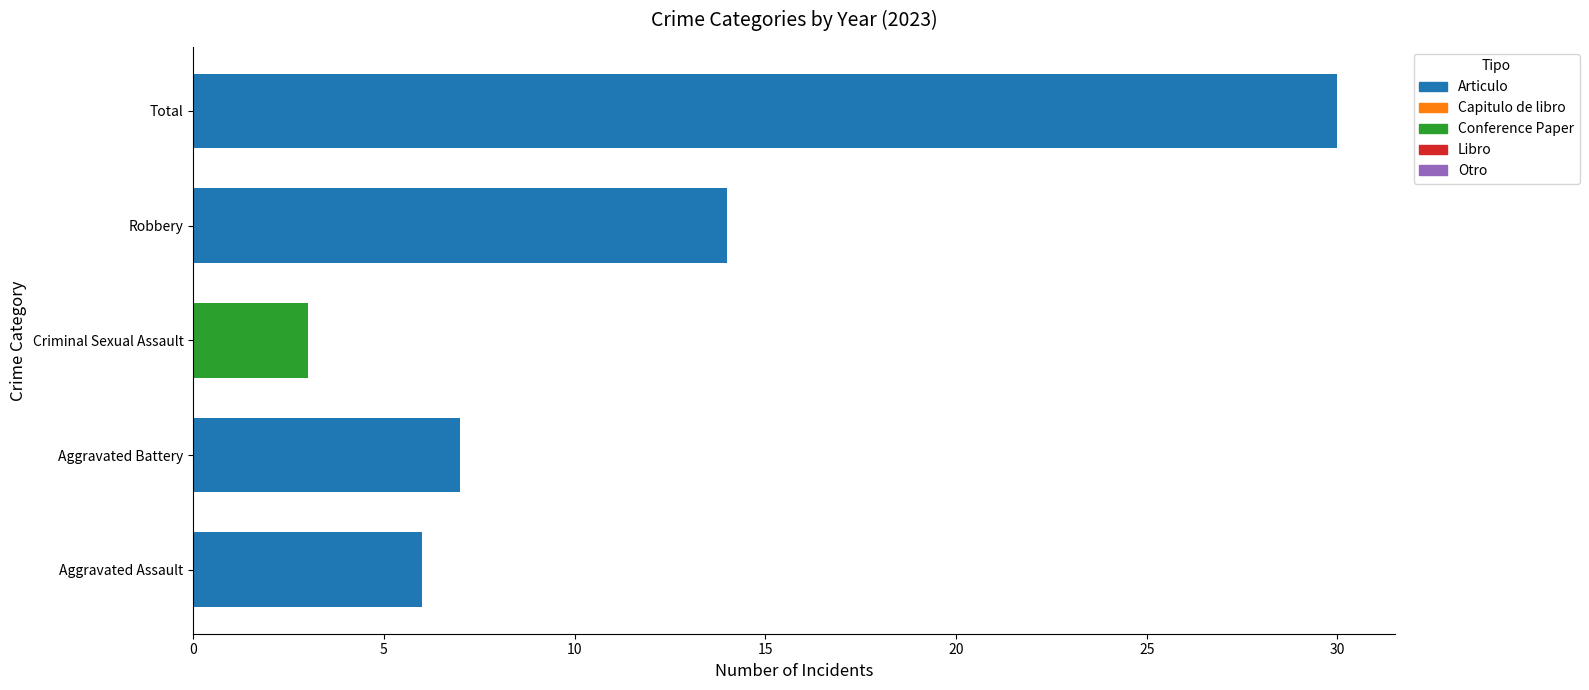

Are the bars grouped side by side (vs. stacked)?

No